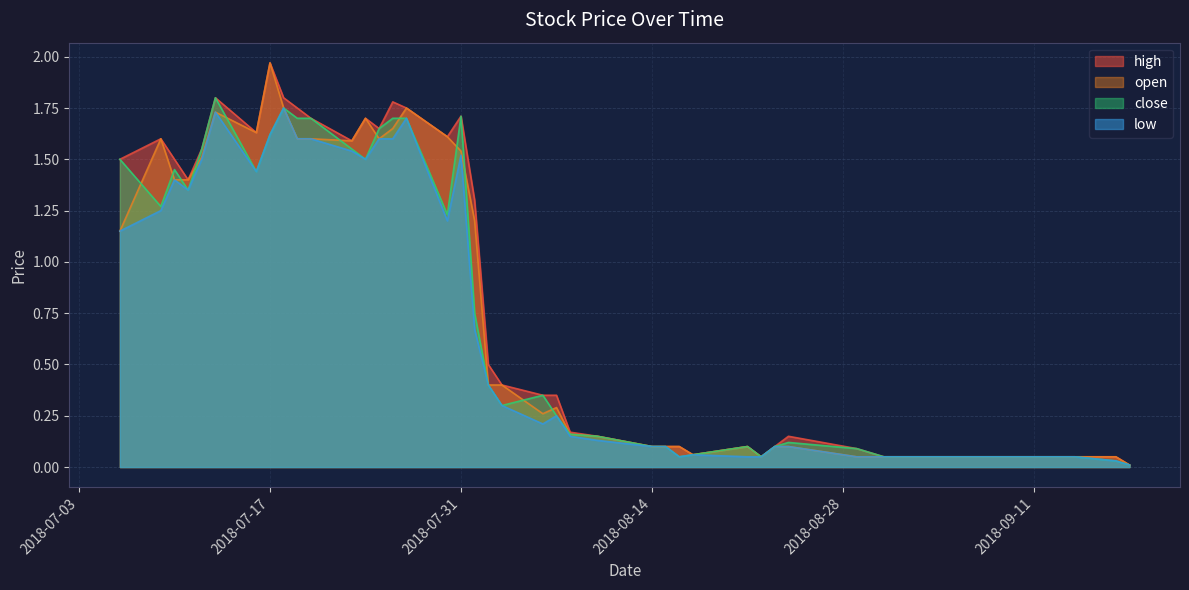

What is the average value of the open series?

0.9